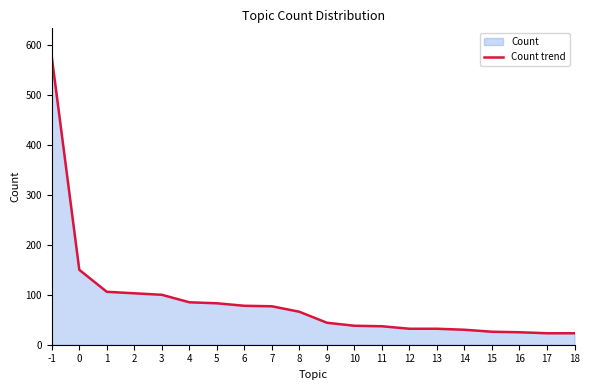

Does the chart have visible grid lines?

No